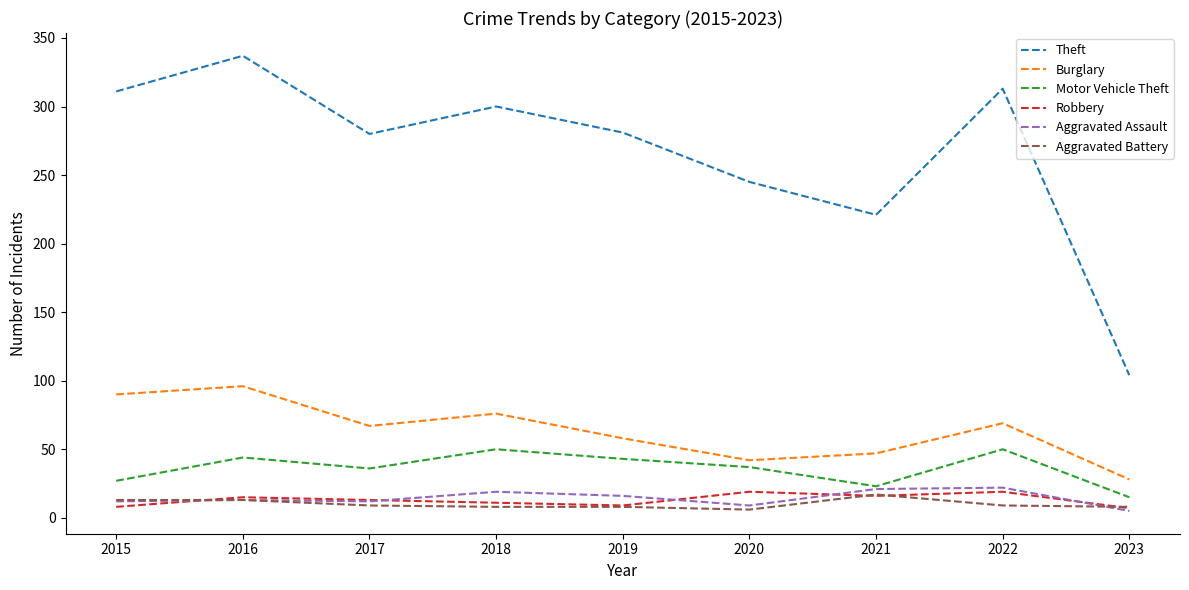

What is the spread (max minus min) of values at 2017?

271